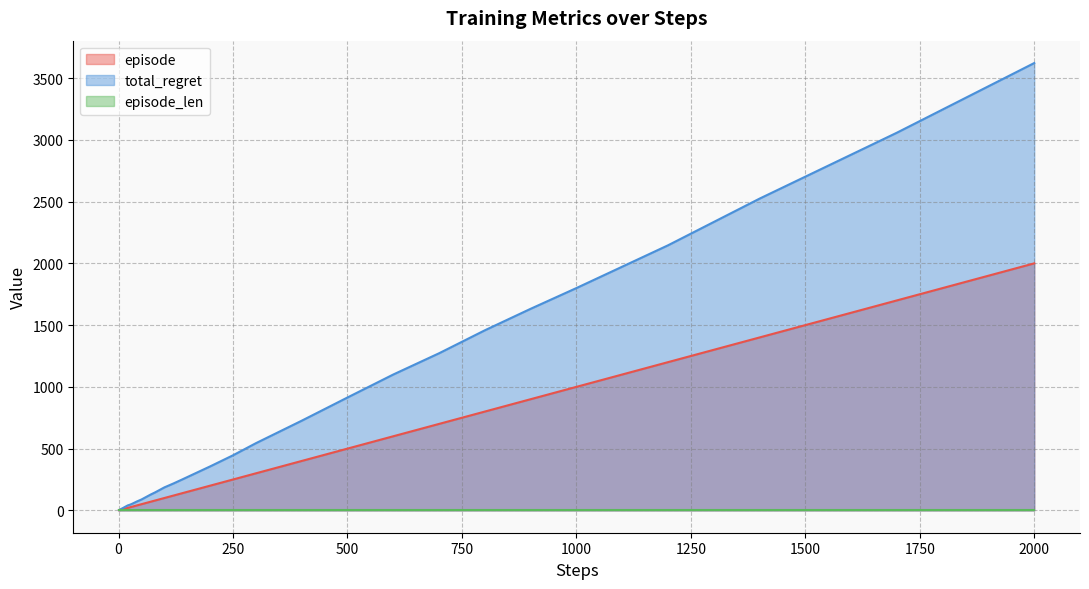

At which category is the sum across all series the highest?

2000